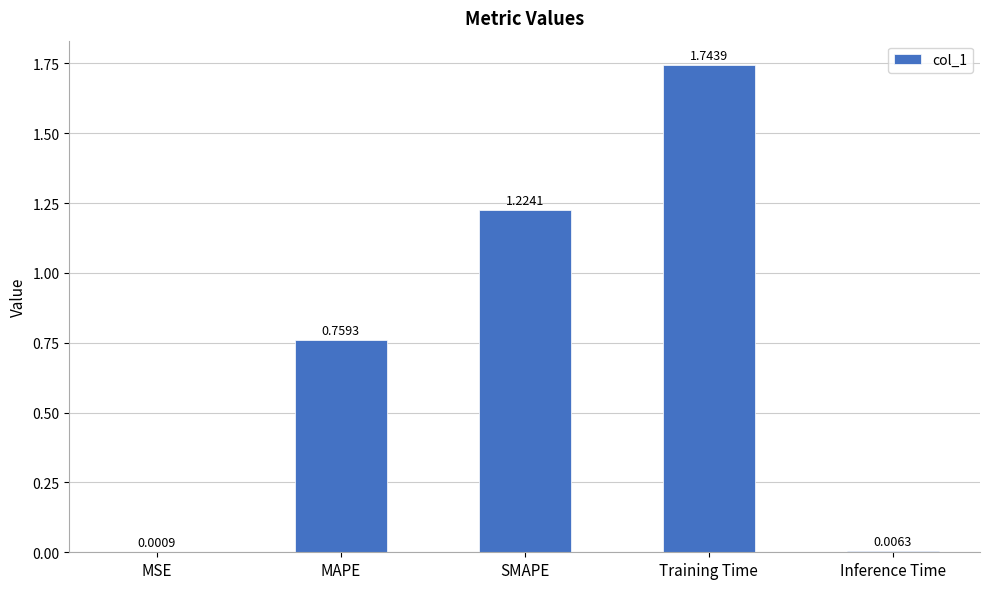

Which label corresponds to the largest value in the chart?

Training Time